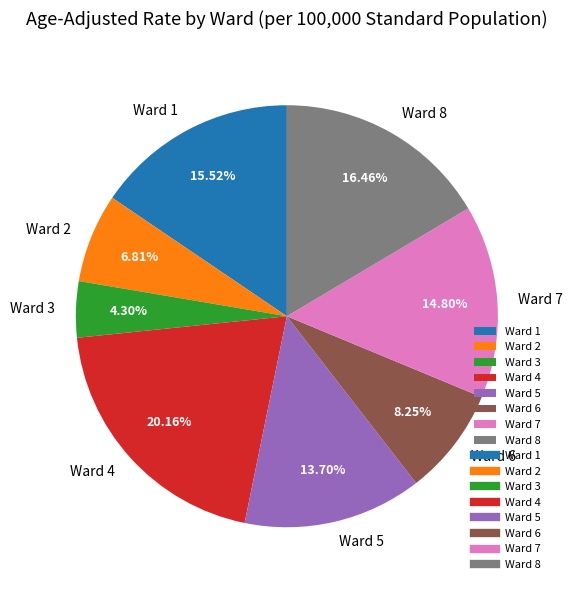

Count the number of slices in the pie.

8